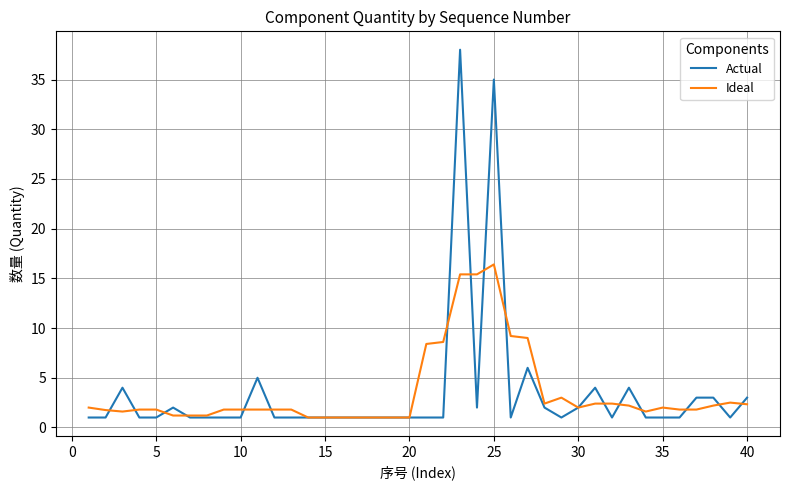

How many lines are shown in the chart?

2